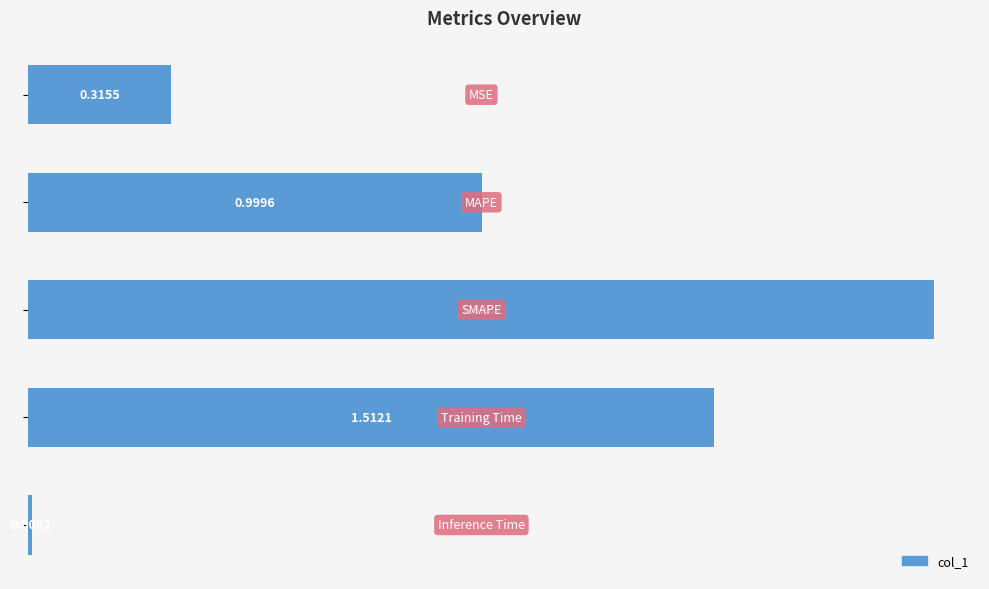

What is the difference between the maximum and minimum values?

2.0